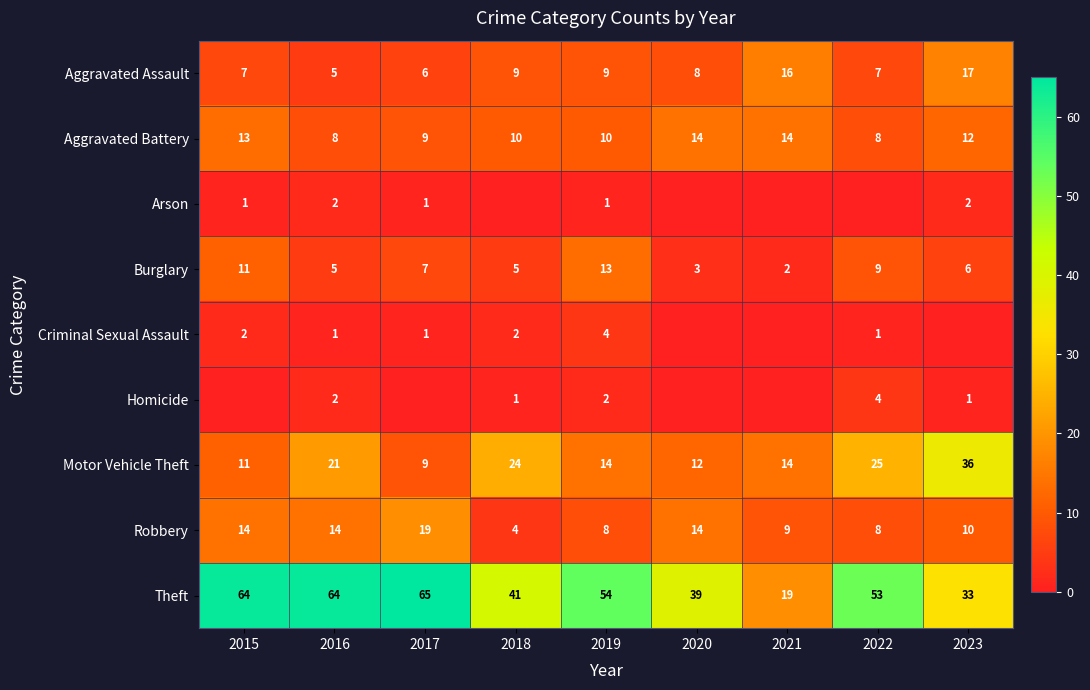

The Theft series shows 64 at 2015. True or false?

True